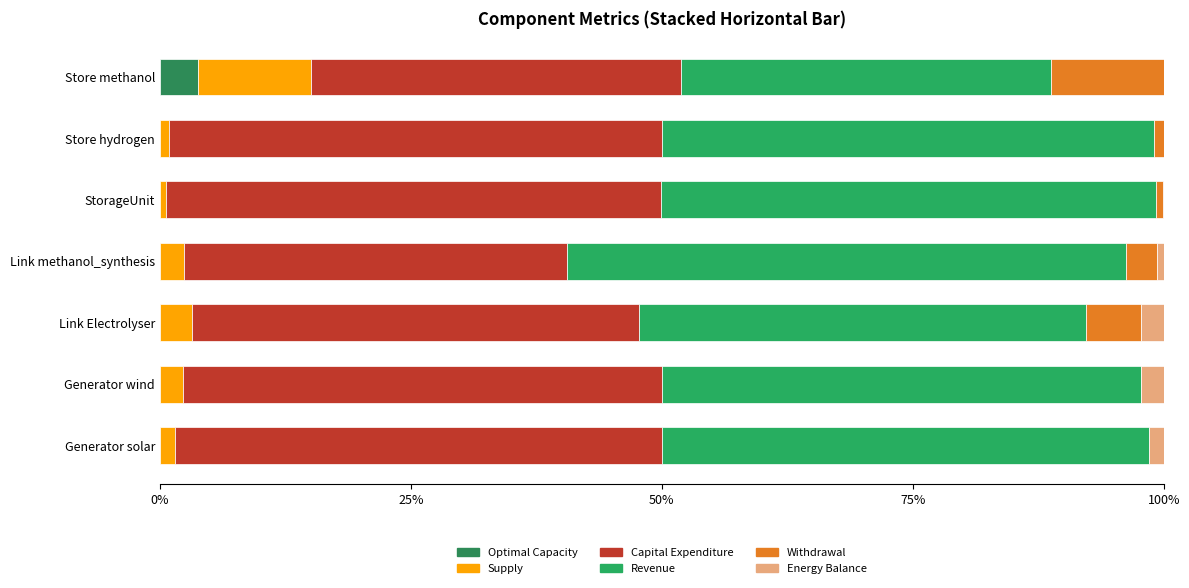

What is the difference between the maximum and minimum values in the Revenue series?

18.9